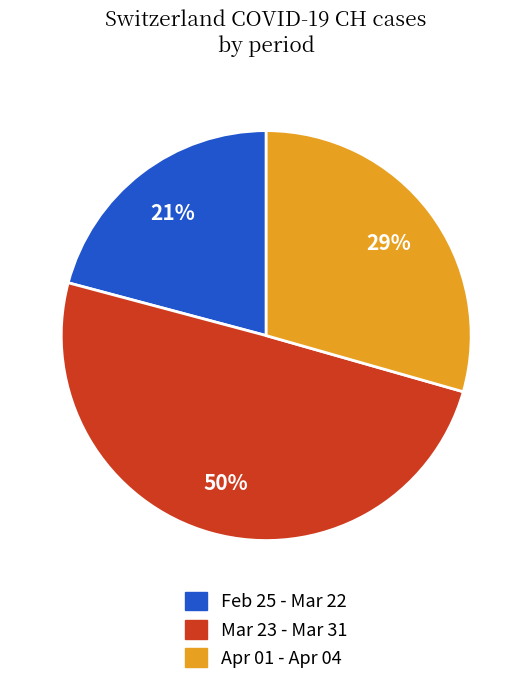

Do Mar 23 - Mar 31 and Feb 25 - Mar 22 together represent more than half of the pie?

Yes